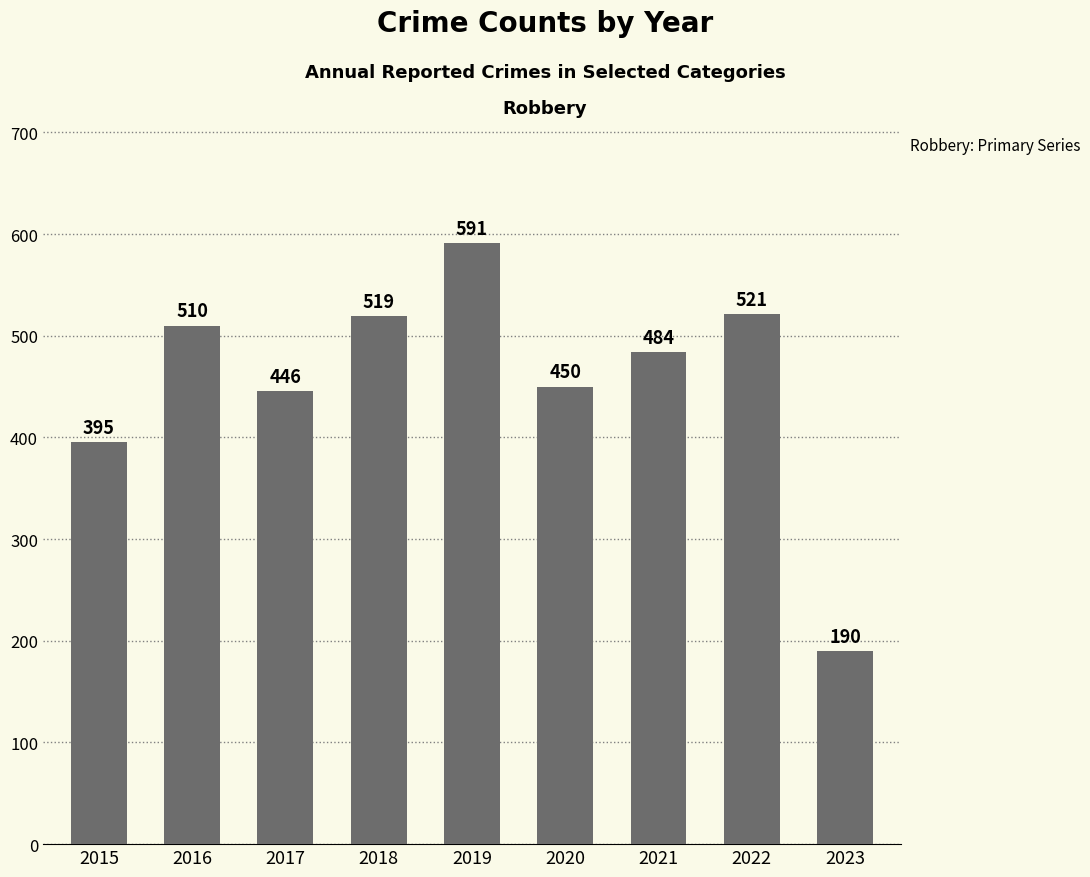

The chart shows a value of 521 at 2022. True or false?

True